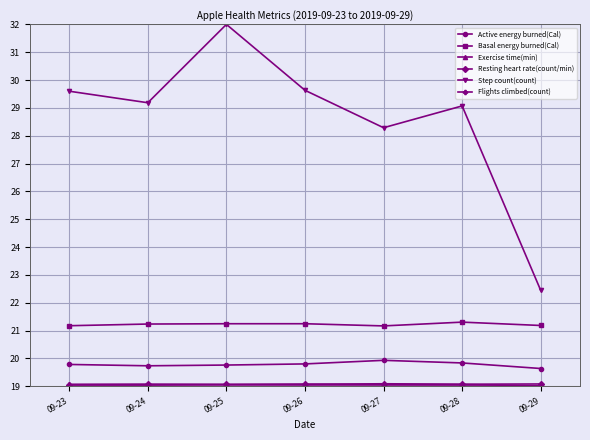

True or false: Step count(count) and Active energy burned(Cal) intersect in this chart.

False